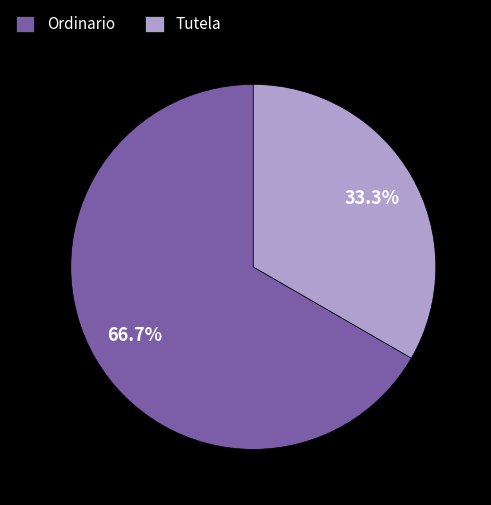

Approximately how many times larger is the value at Ordinario compared to Tutela?

2.0